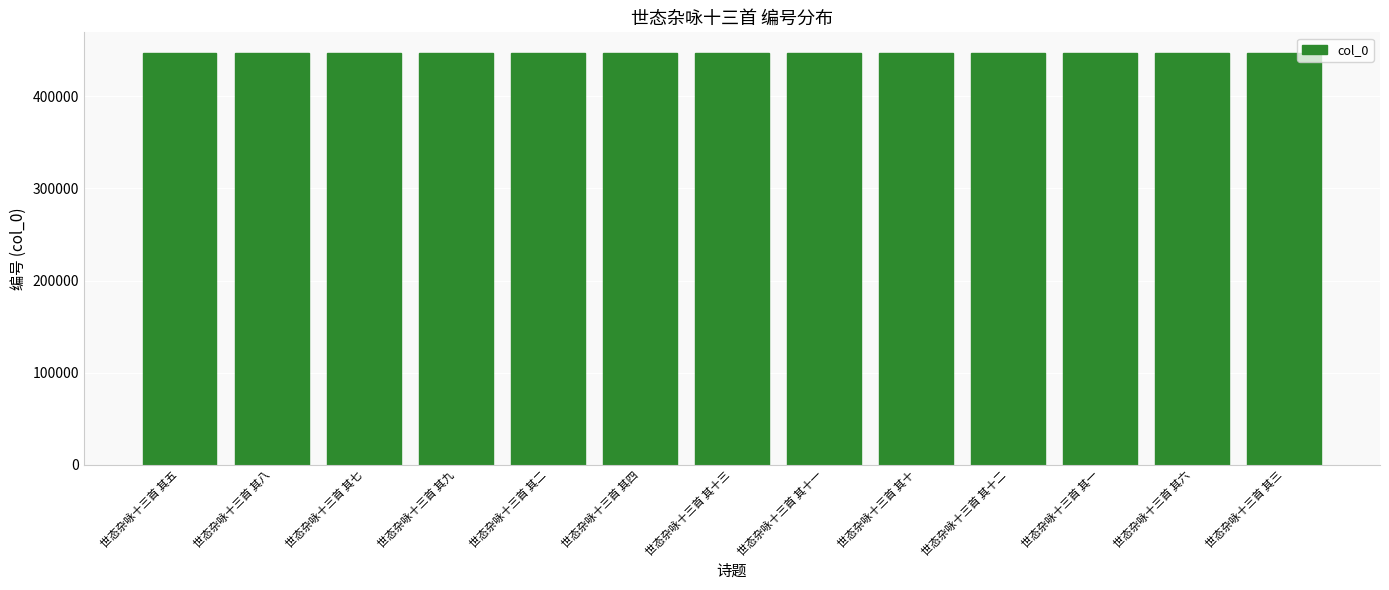

What is the greatest value displayed?

447255